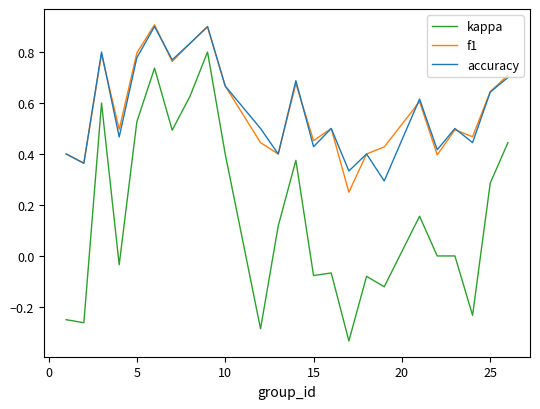

What is the highest value of the f1 series?

0.9